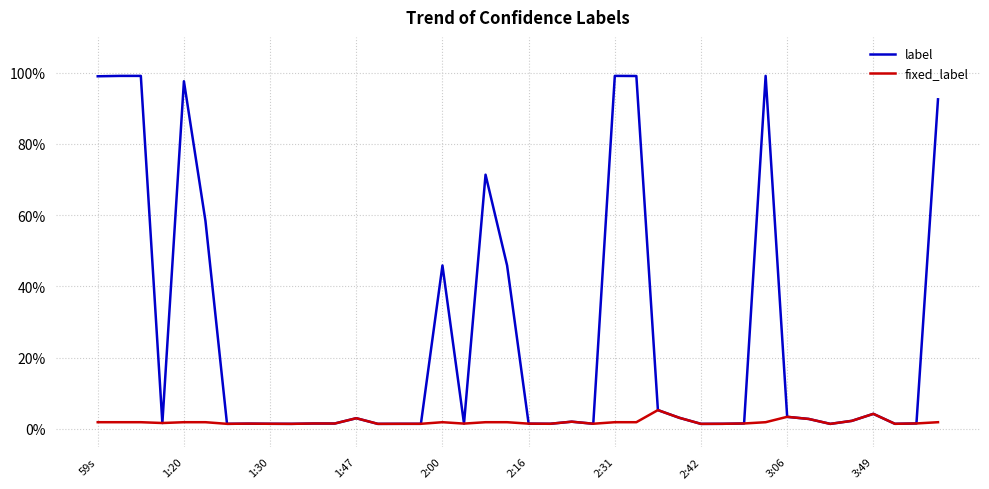

Does the chart have visible grid lines?

Yes